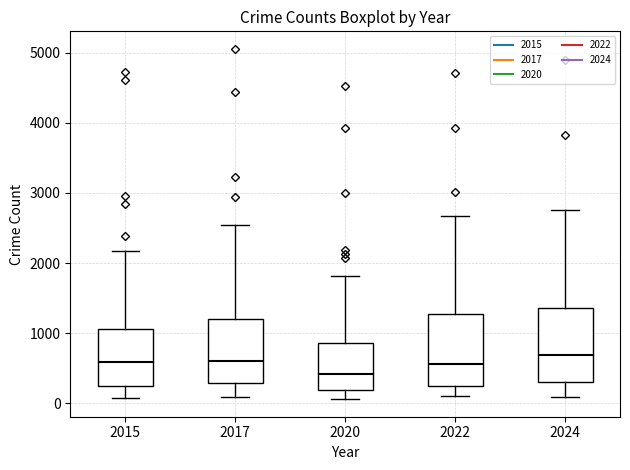

Where does the lower whisker of the box at x = 2015 end on the y-axis? The values are not printed on the chart, so give them approximately, as read against the axis.

100